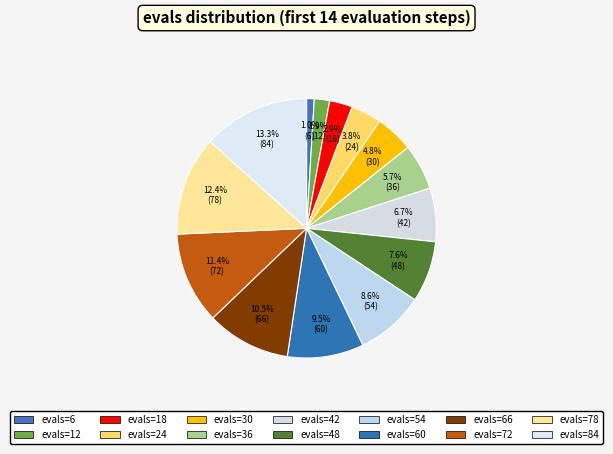

What is the largest slice in the pie chart?

84